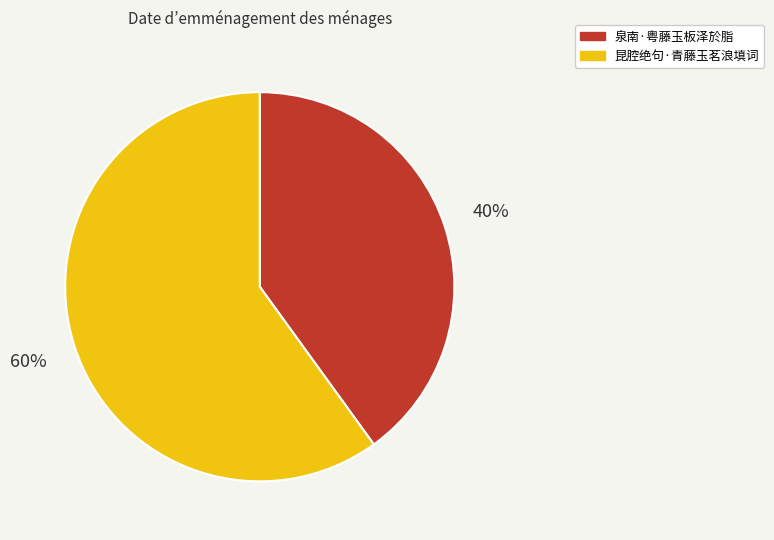

What percentage is the 泉南·粤藤玉板泽於脂 slice, to the nearest percent?

40%